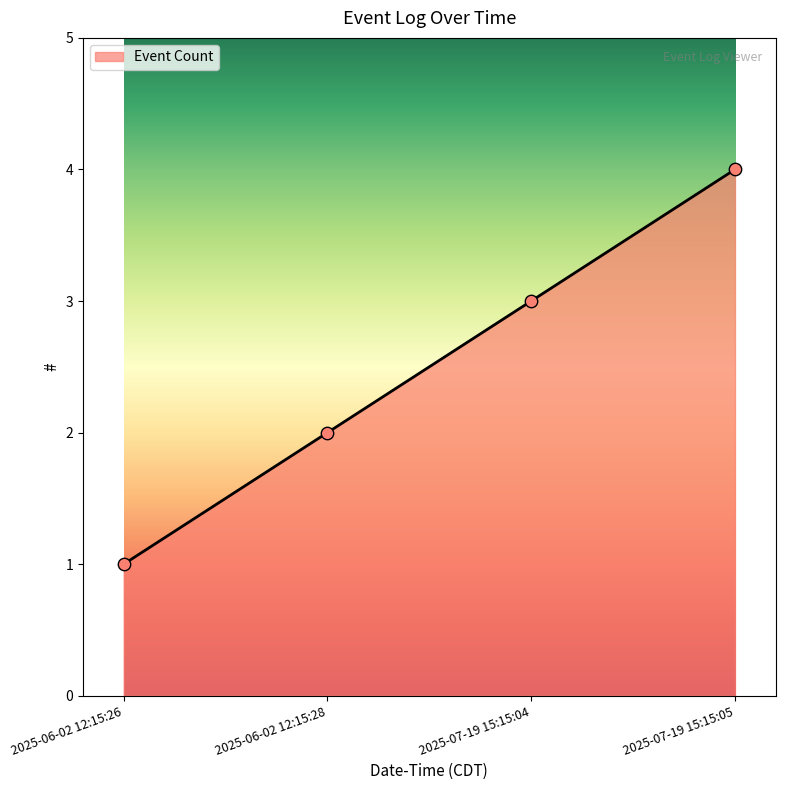

What is the change in value from 2025-06-02 12:15:28 to 2025-07-19 15:15:05?

+2